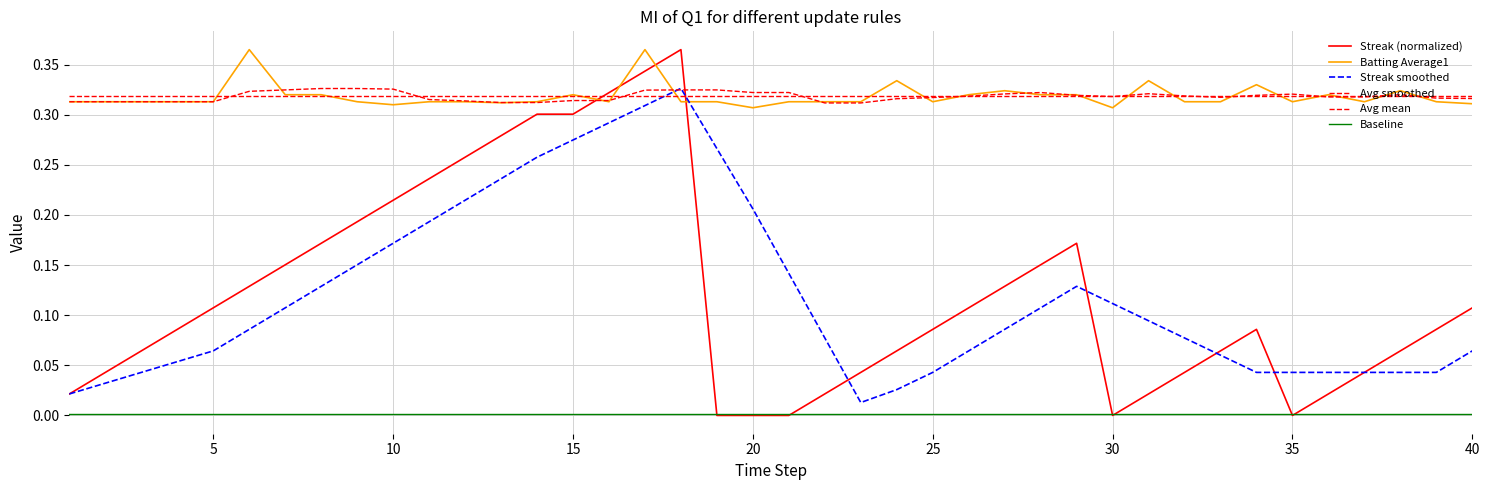

How many intersections are there between Batting Average1 and Streak?

4